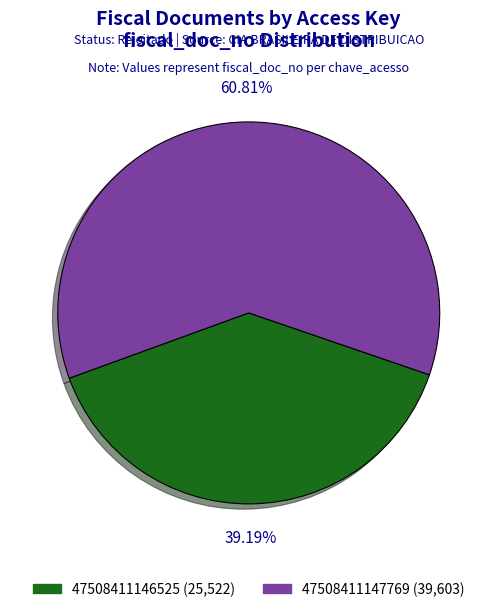

What percentage do 47508411146525 and 47508411147769 together represent?

100.0%